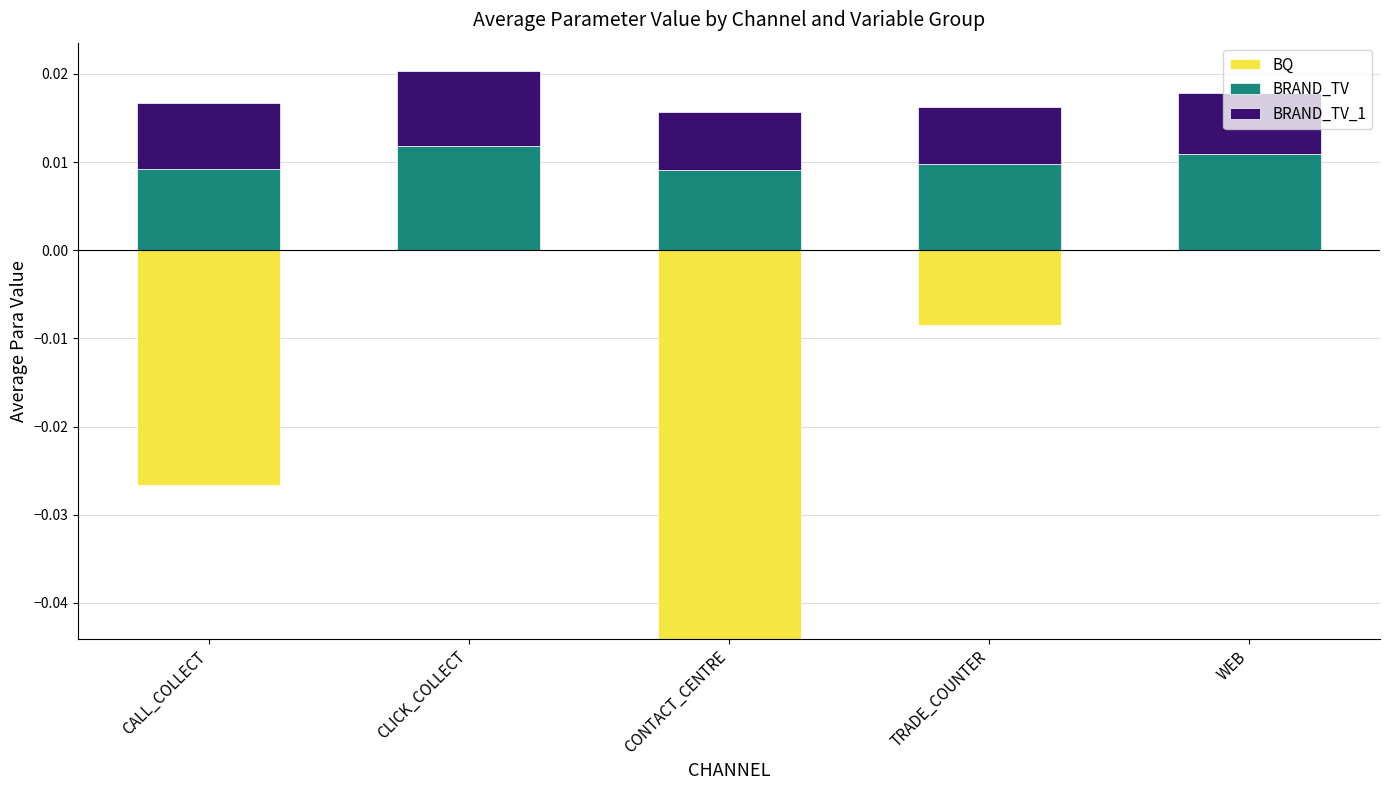

List the series in order of their peak value, lowest first.

BQ, BRAND_TV_1, BRAND_TV